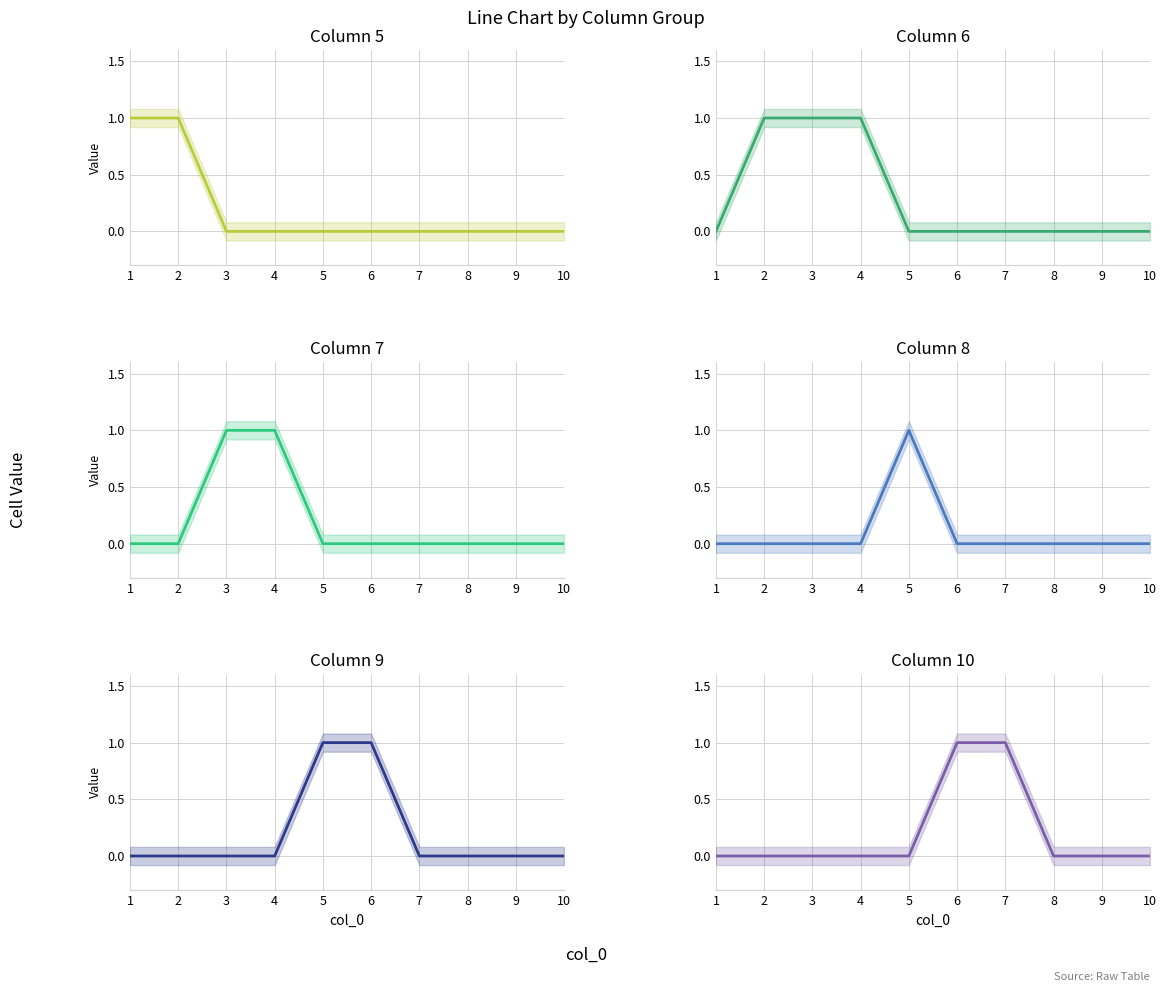

Which series has the largest total across all categories?

6